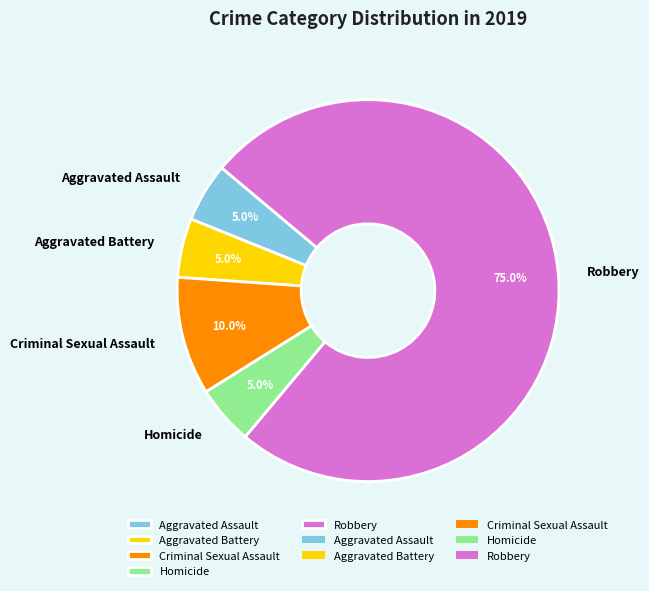

What percentage is NOT represented by Robbery?

25.0%